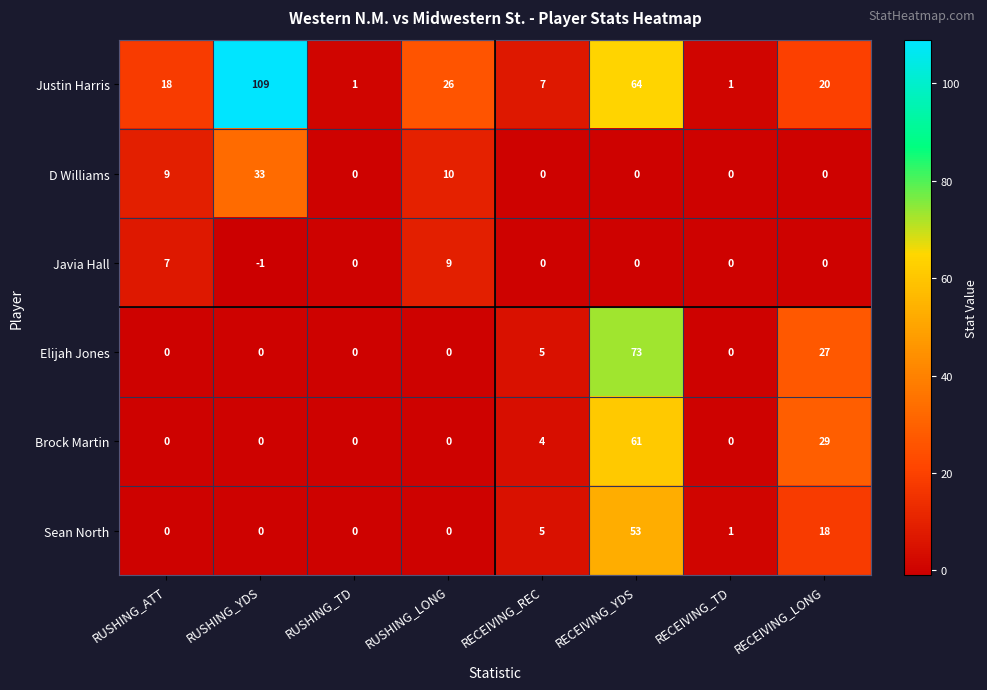

What is the difference between the maximum and second lowest values in the Elijah Jones series?

73